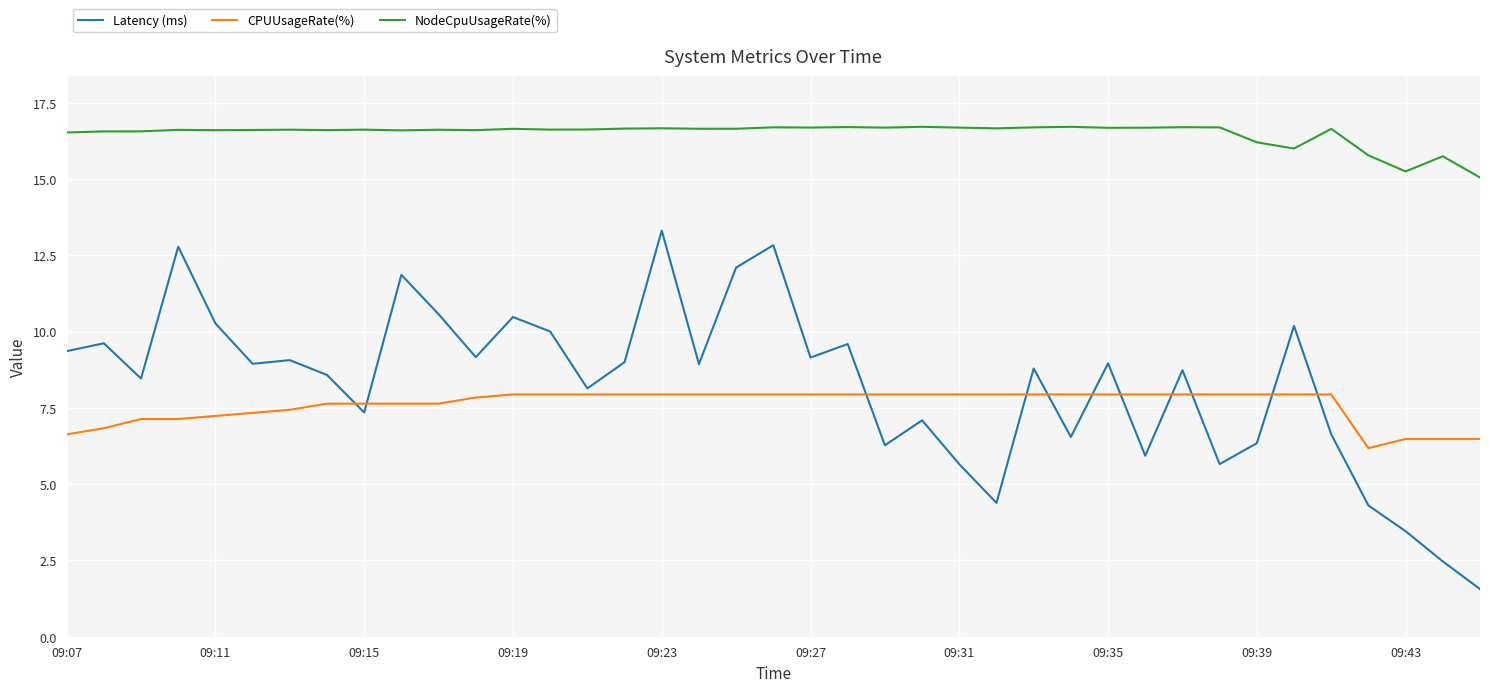

Does the chart display data point markers on the line(s)?

No